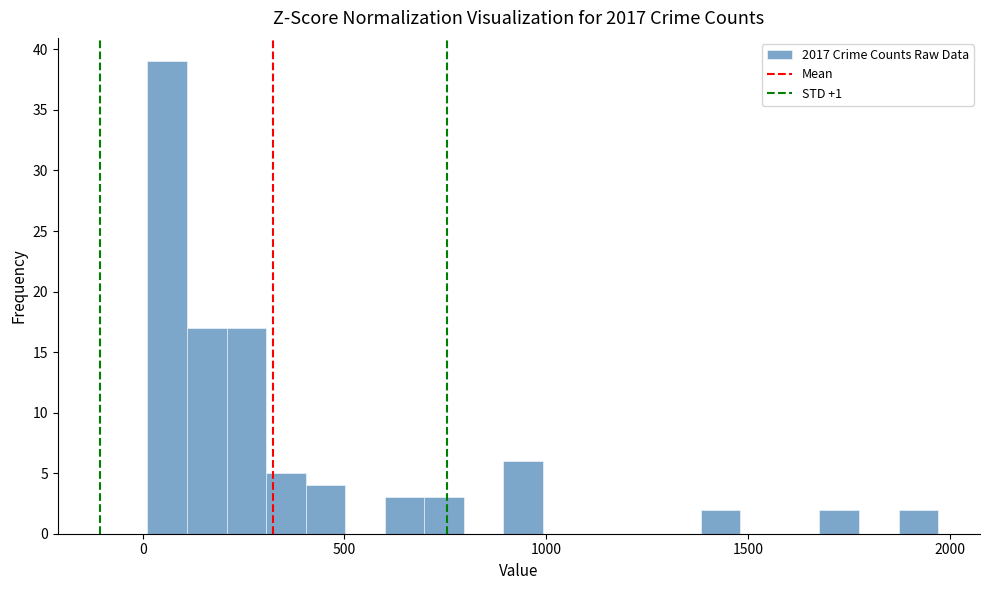

Around what value on the x-axis is the tallest bar? Give the approximate position of its centre, as read against the axis.

50